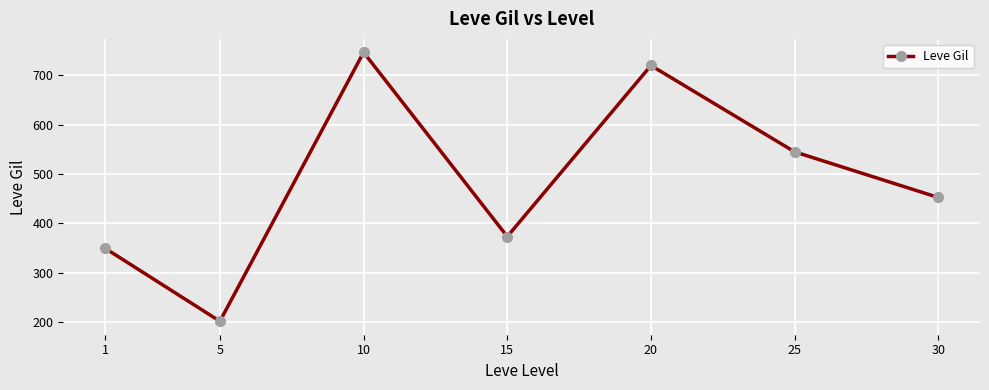

What is the value of the 5th point from the left?

720.0